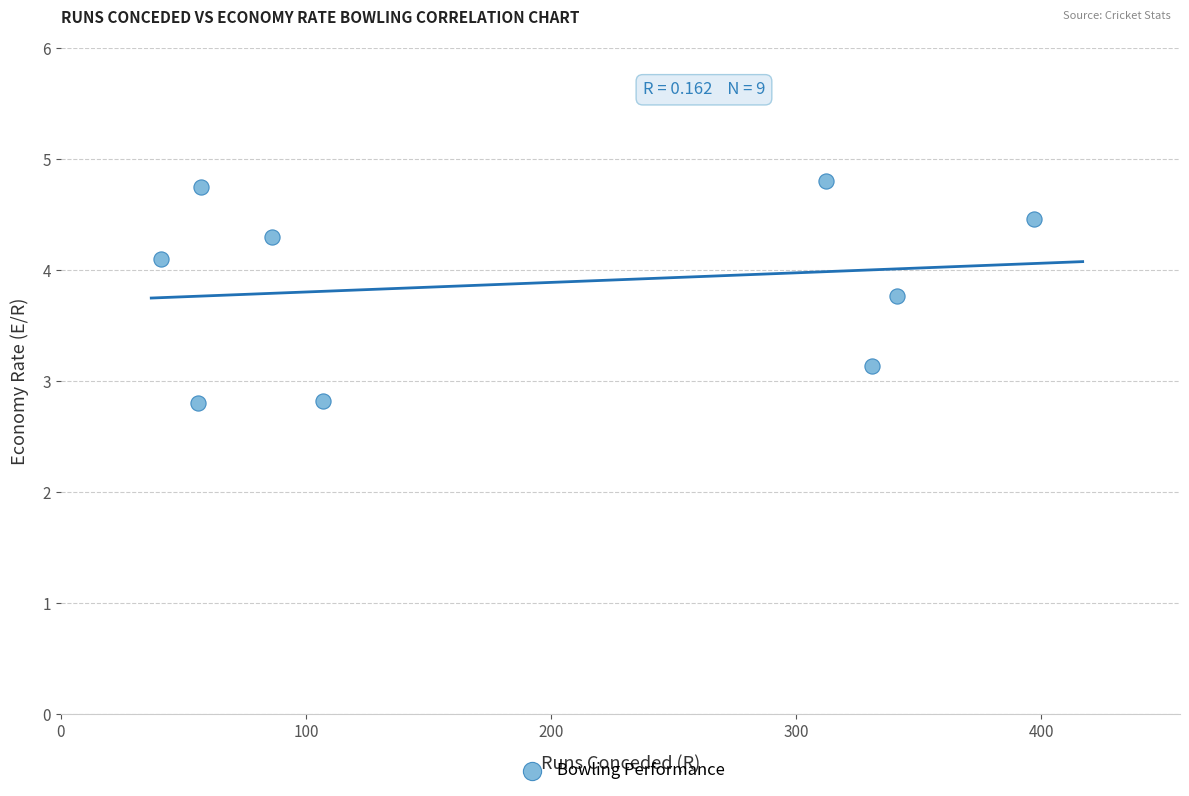

What is the average Y value?

3.9